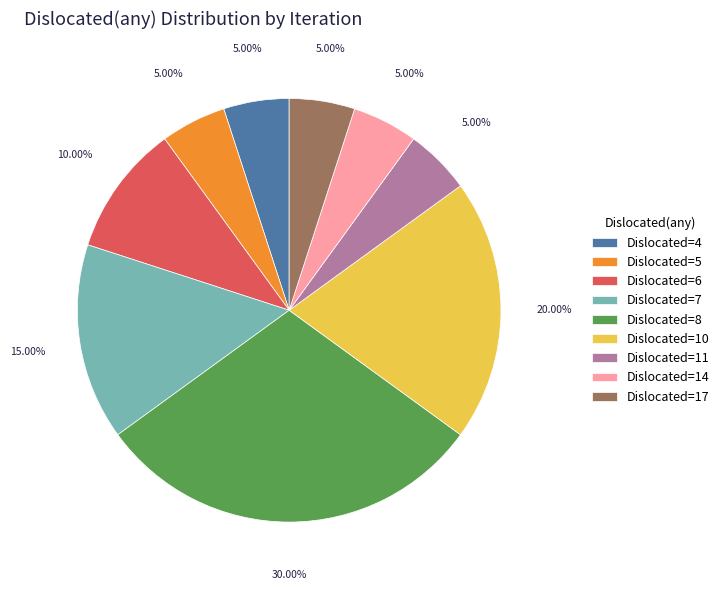

Is Dislocated=7 the majority of the pie?

No